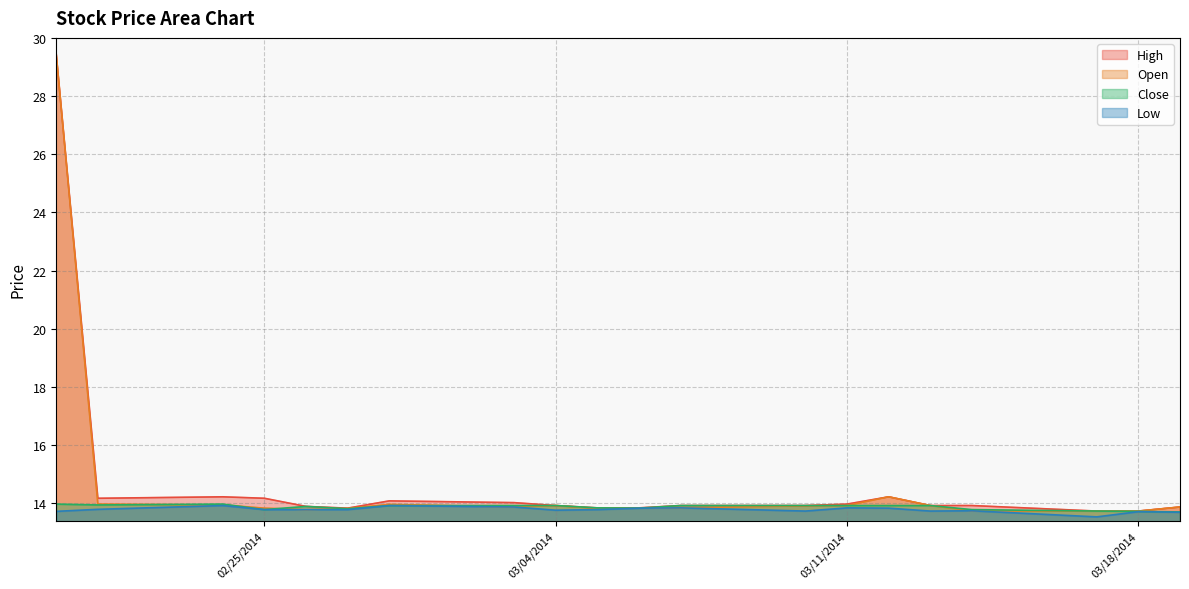

What is the difference between the maximum and minimum values in the Low series?

0.4